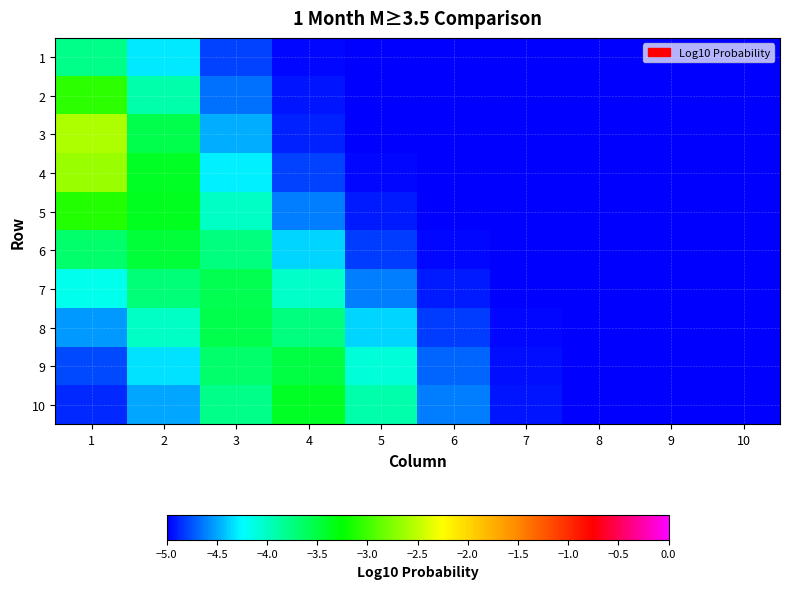

How many data points does each series have?

10